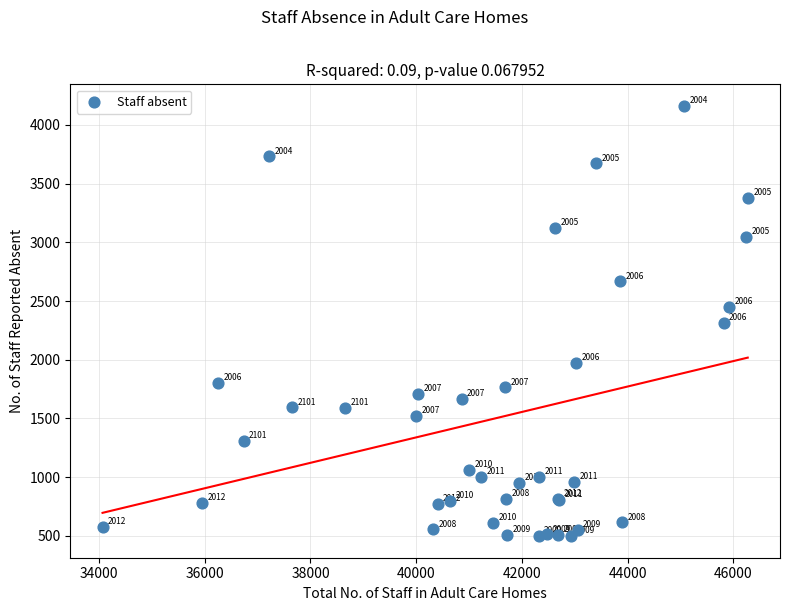

What Y value in the scatter plot is closest to 2329?

2315